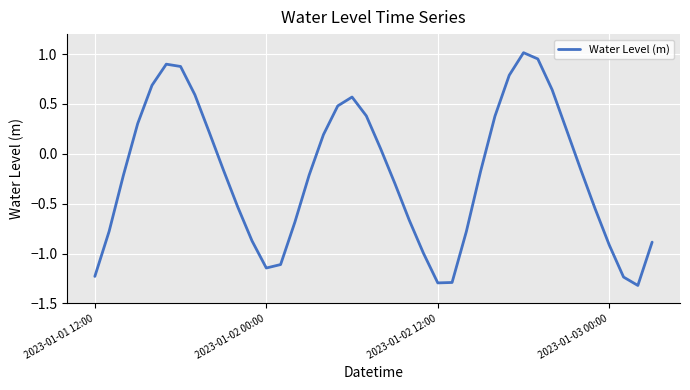

What is the difference between the maximum and minimum values?

2.3